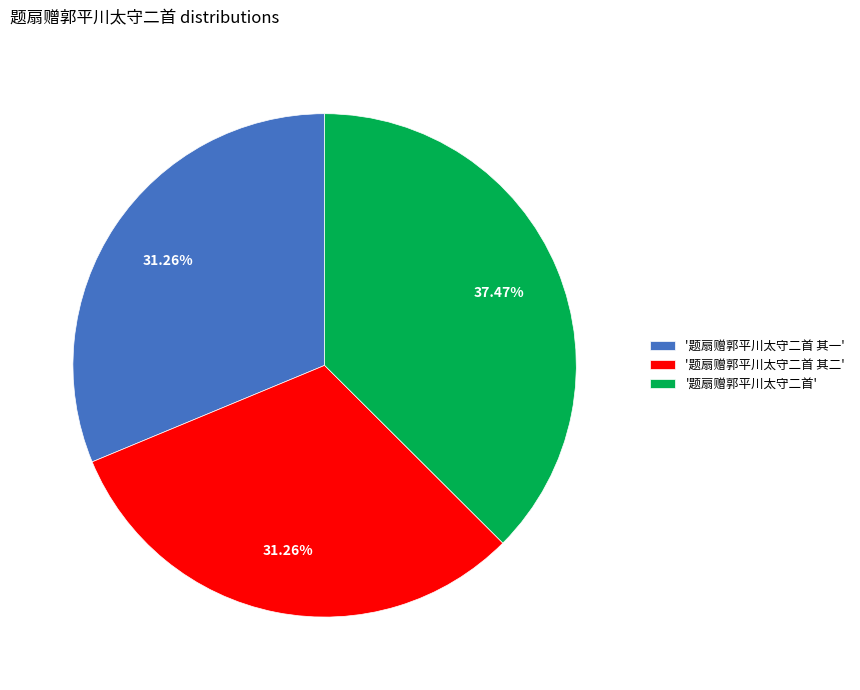

Do '题扇赠郭平川太守二首 其一' and '题扇赠郭平川太守二首' together represent more than half of the pie?

Yes